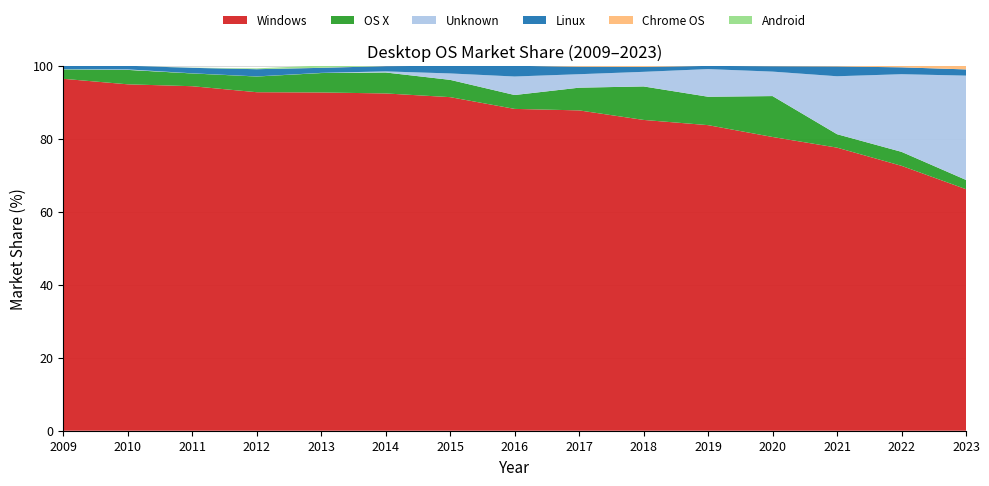

Reading left to right, what are all the values shown in this chart?

Windows: 2009=96.4	2010=94.9	2011=94.3	2012=92.7	2013=92.6	2014=92.4	2015=91.3	2016=88.1	2017=87.7	2018=85.1	2019=83.7	2020=80.4	2021=77.5	2022=72.5	2023=66.1
OS X: 2009=2.6	2010=4.0	2011=3.5	2012=4.3	2013=5.3	2014=5.7	2015=4.7	2016=3.8	2017=6.2	2018=9.2	2019=7.8	2020=11.2	2021=3.7	2022=3.8	2023=2.5
Unknown: 2009=0.1	2010=0.1	2011=0.0	2012=0.0	2013=0.1	2014=0.3	2015=1.8	2016=5.1	2017=3.7	2018=4.0	2019=7.6	2020=6.7	2021=15.9	2022=21.3	2023=28.6
Linux: 2009=1.0	2010=1.0	2011=1.5	2012=2.0	2013=1.4	2014=1.4	2015=2.1	2016=2.9	2017=2.1	2018=1.4	2019=0.9	2020=1.5	2021=2.7	2022=1.9	2023=1.7
Chrome OS: 2009=0.0	2010=0.0	2011=0.0	2012=0.0	2013=0.0	2014=0.1	2015=0.1	2016=0.1	2017=0.3	2018=0.4	2019=0.1	2020=0.2	2021=0.2	2022=0.5	2023=0.9
Android: 2009=0.0	2010=0.0	2011=0.1	2012=0.2	2013=0.6	2014=0.1	2015=0.0	2016=0.0	2017=0.0	2018=0.0	2019=0.0	2020=0.0	2021=0.0	2022=0.0	2023=0.0